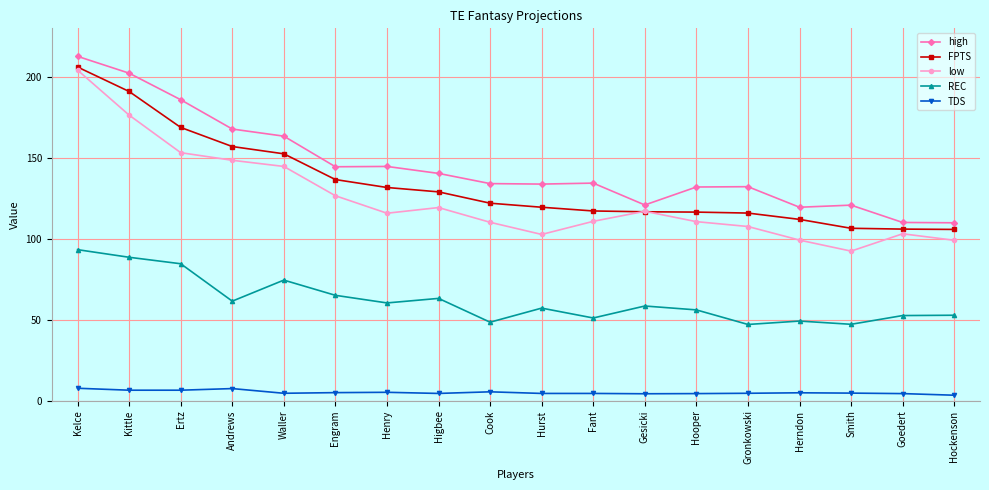

What is the difference between the maximum and second lowest values in the TDS series?

3.4